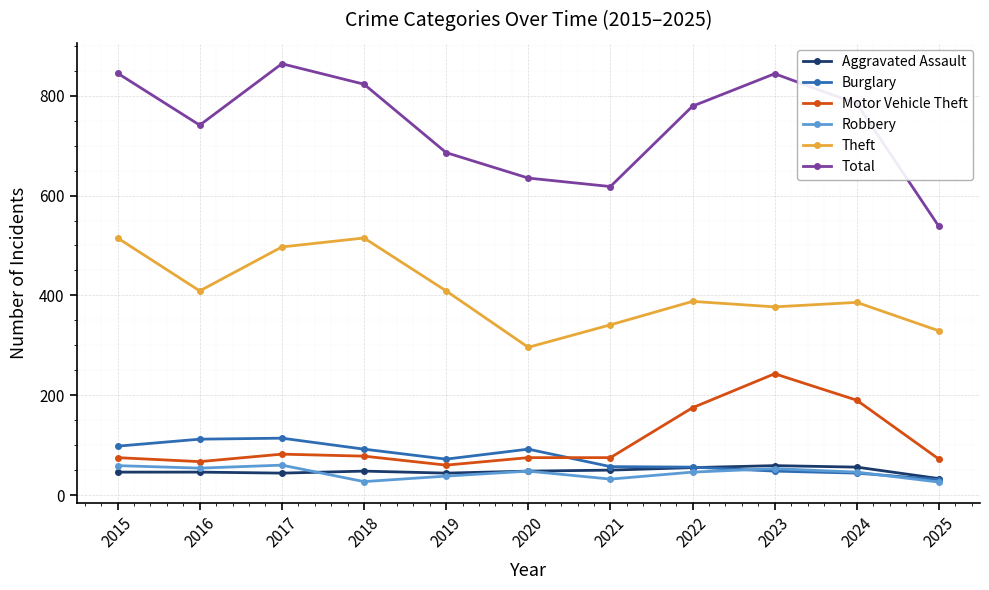

What is the minimum value for Aggravated Assault?

33